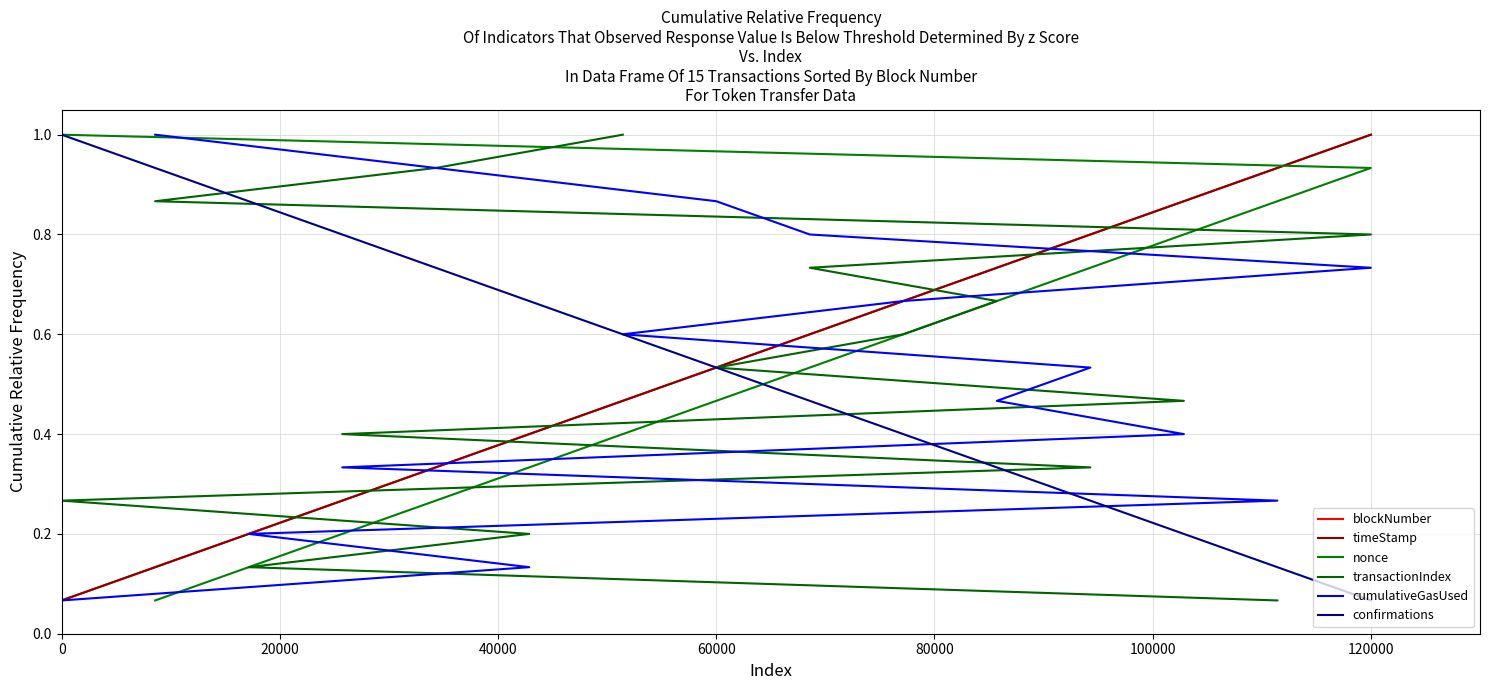

Is this an area chart (filled region under the line)?

No